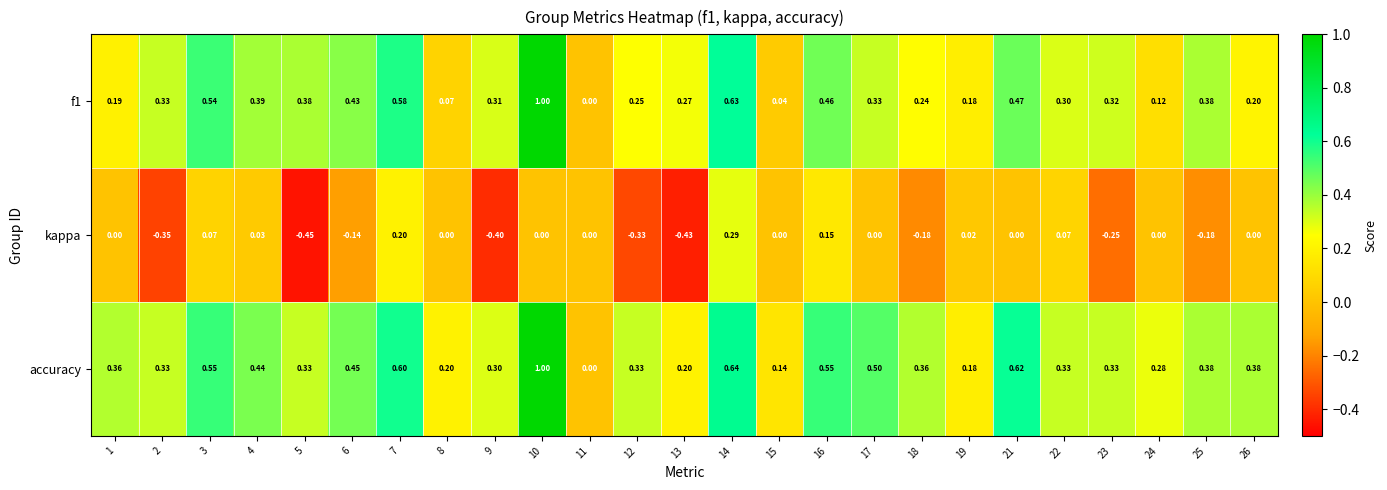

Is the value of f1 at 19 greater than the value of kappa at 1?

Yes